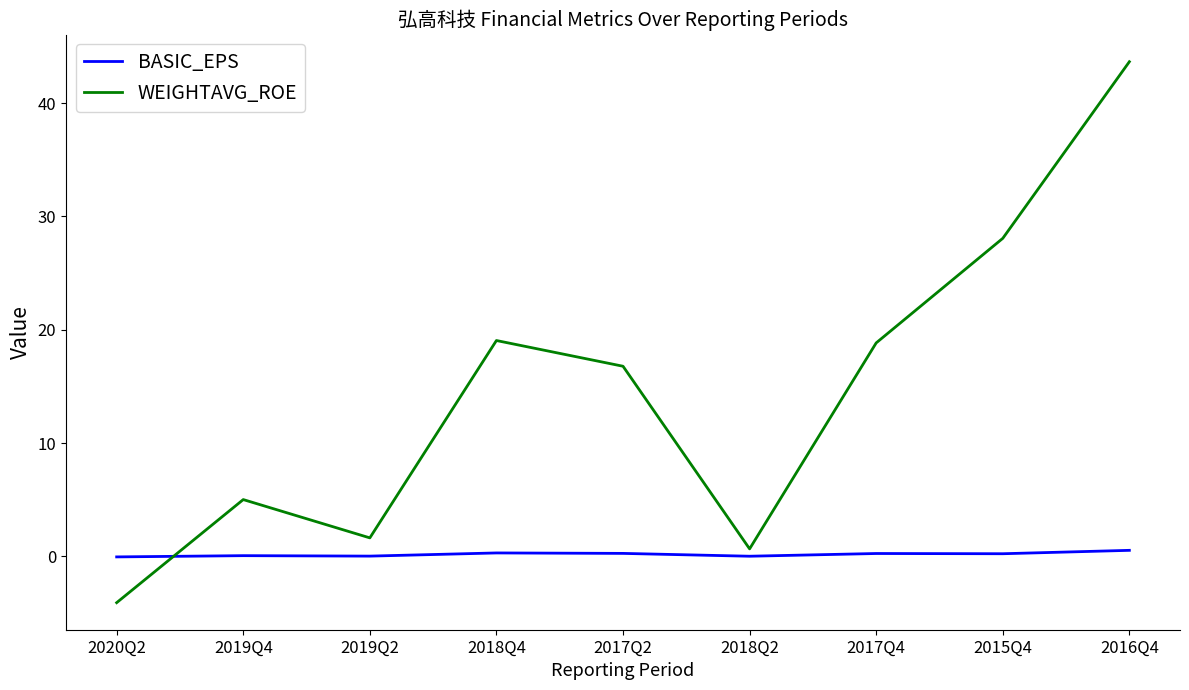

Which series ends up on top after the final intersection of BASIC_EPS and WEIGHTAVG_ROE?

WEIGHTAVG_ROE